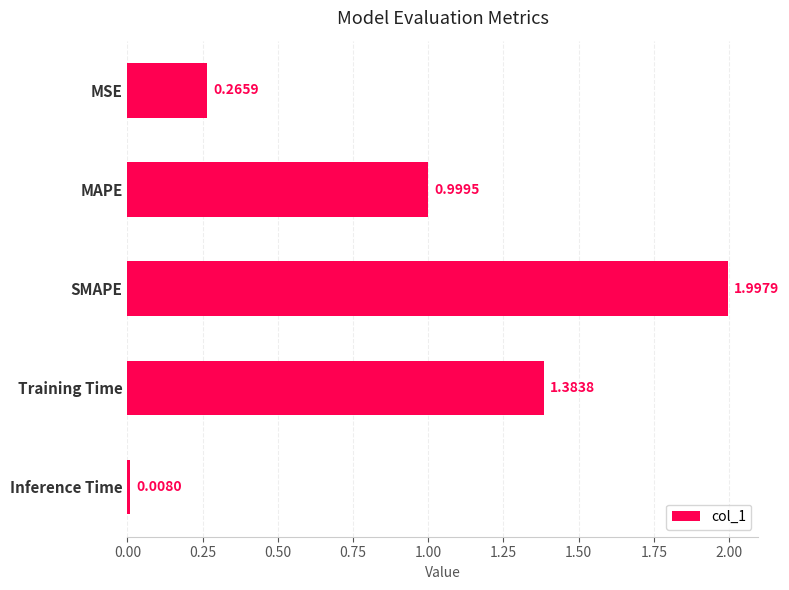

What is the label of the 1st bar from the top?

MSE